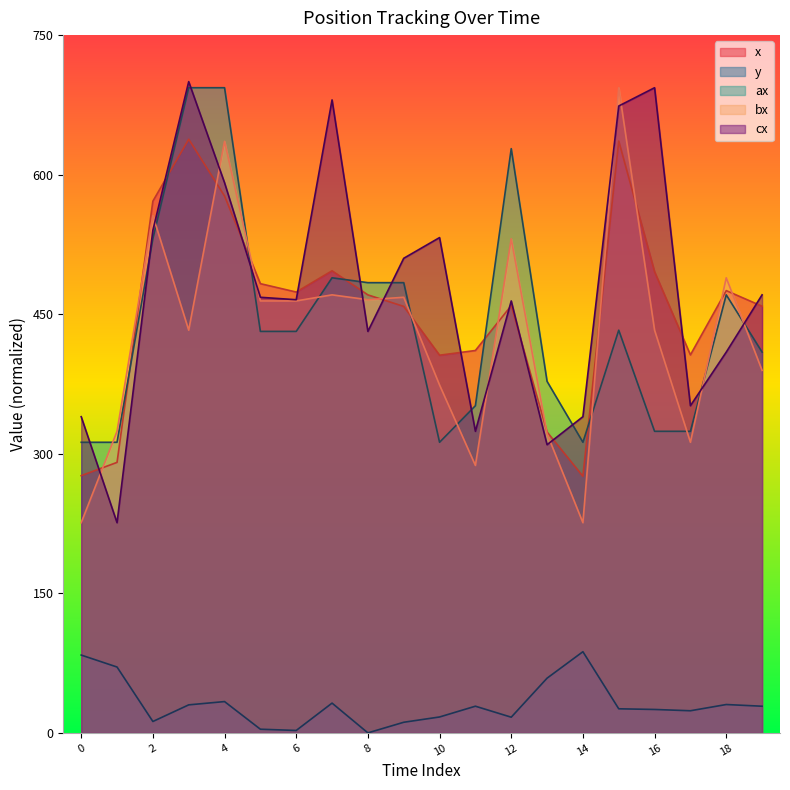

Where is bx nearest to the value 459?

5